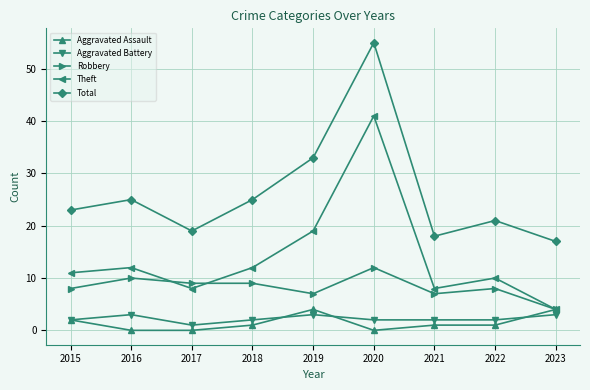

How many data points in Theft are less than 11?

4